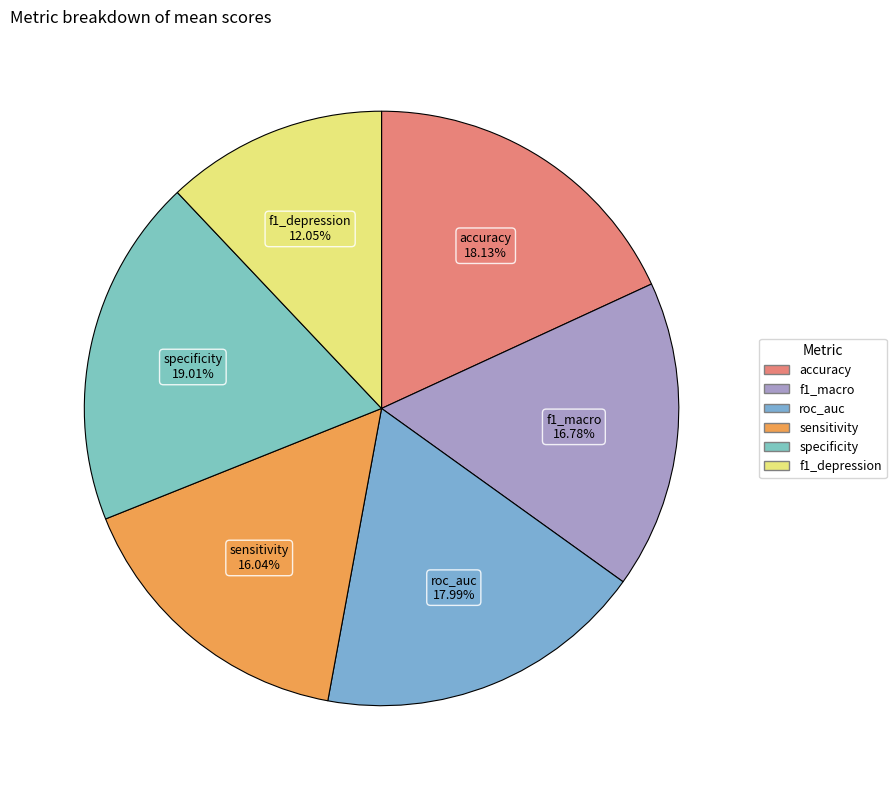

To the nearest percent, what is the difference between the specificity and sensitivity slice percentages?

3%